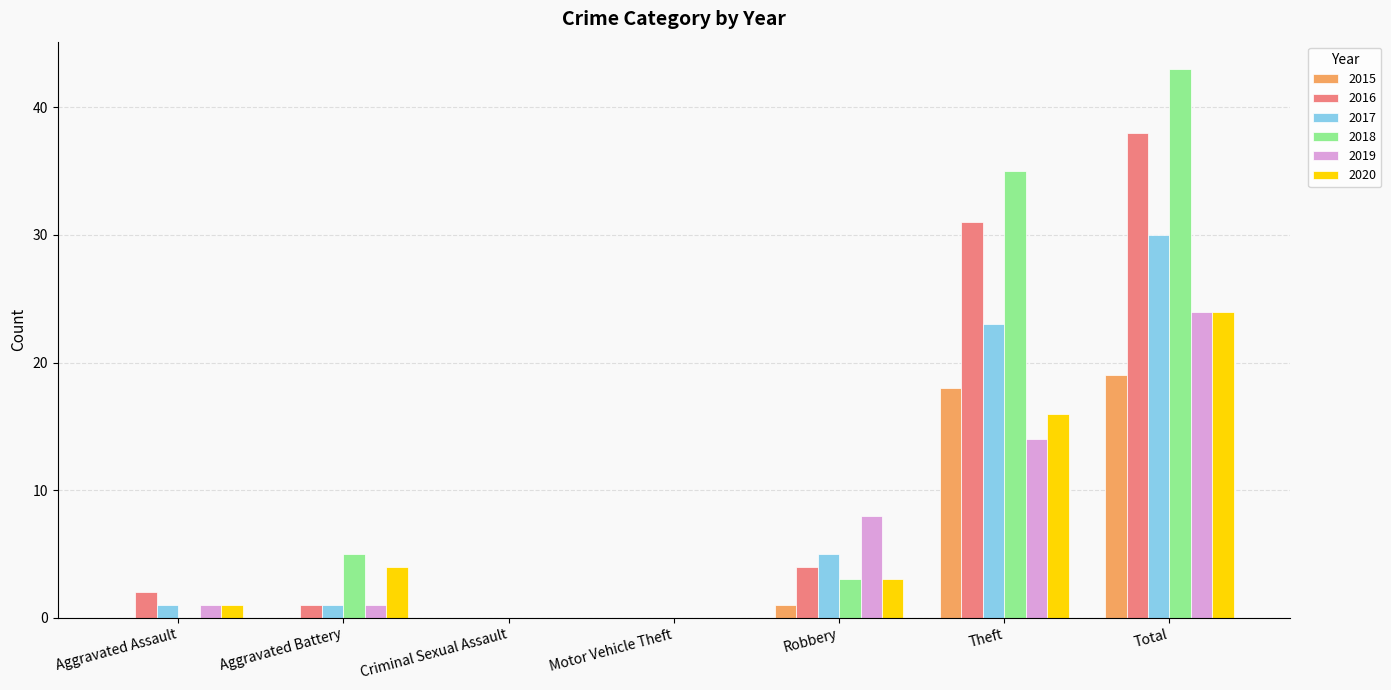

Which series has the largest total across all categories?

2018